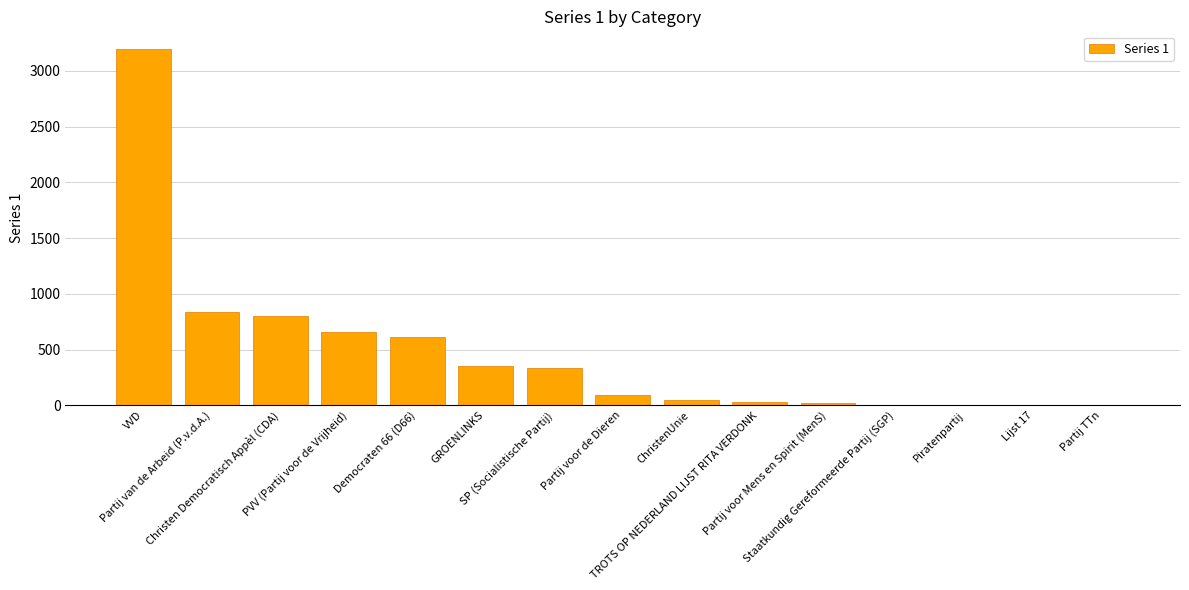

What is the change in value from Partij voor Mens en Spirit (MenS) to Lijst 17?

-16